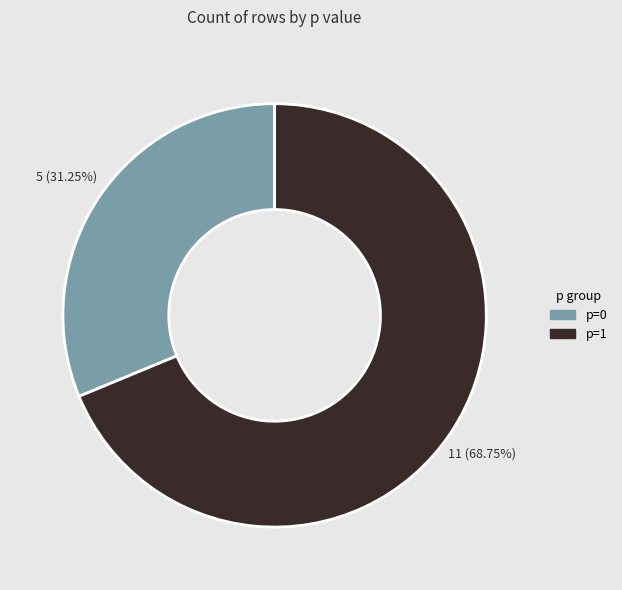

What is the largest slice in the pie chart?

p=1